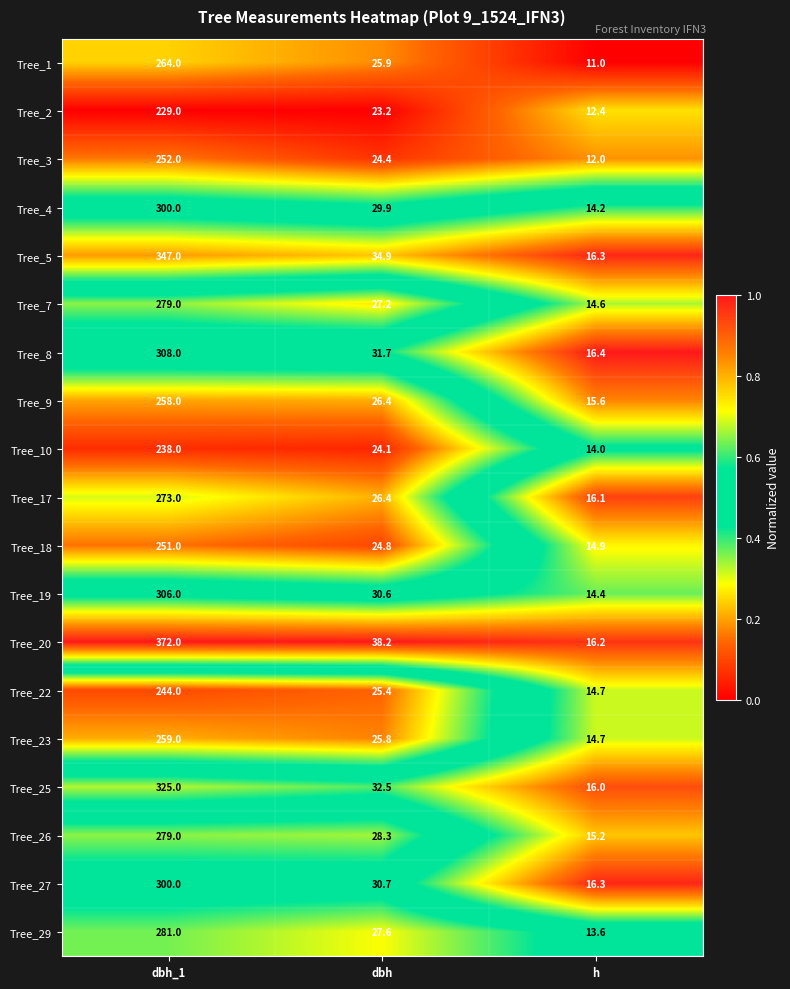

What is the total value across all series at dbh?

538.0